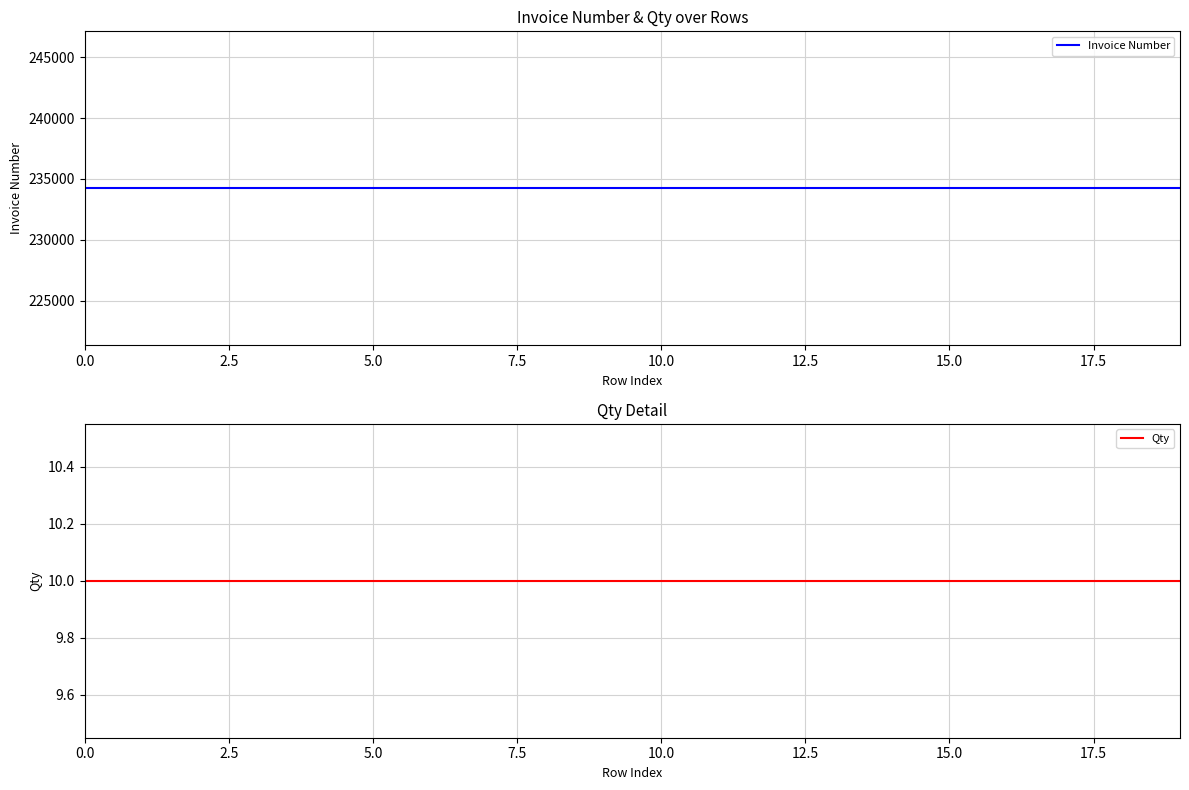

Reading left to right, list all the values displayed in this chart.

Invoice Number: 234234	234234	234234	234234	234234	234234	234234	234234	234234	234234	234234	234234	234234	234234	234234	234234	234234	234234	234234	234234
Qty: 10	10	10	10	10	10	10	10	10	10	10	10	10	10	10	10	10	10	10	10